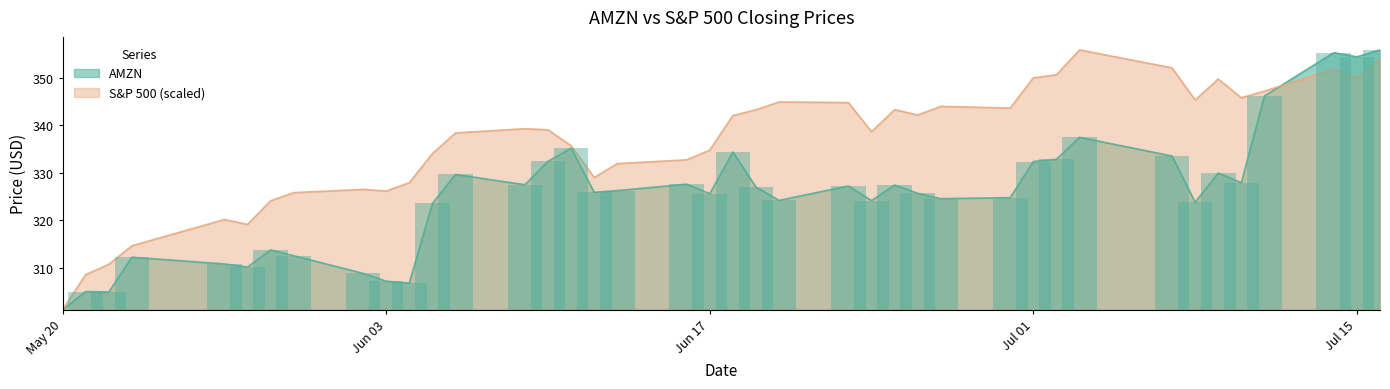

Is it true that S&P 500 equals 338.7 at 2014-06-24?

True